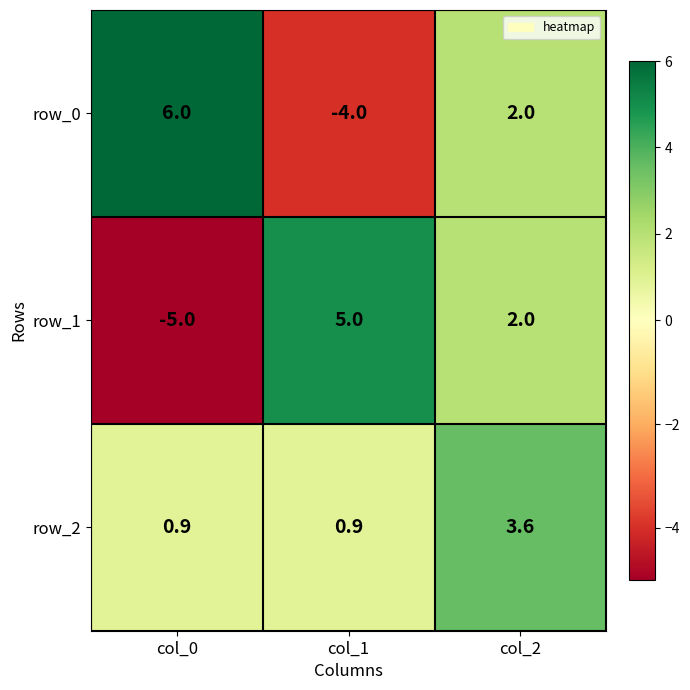

Rank the series by their average value, from lowest to highest.

row_1, row_0, row_2